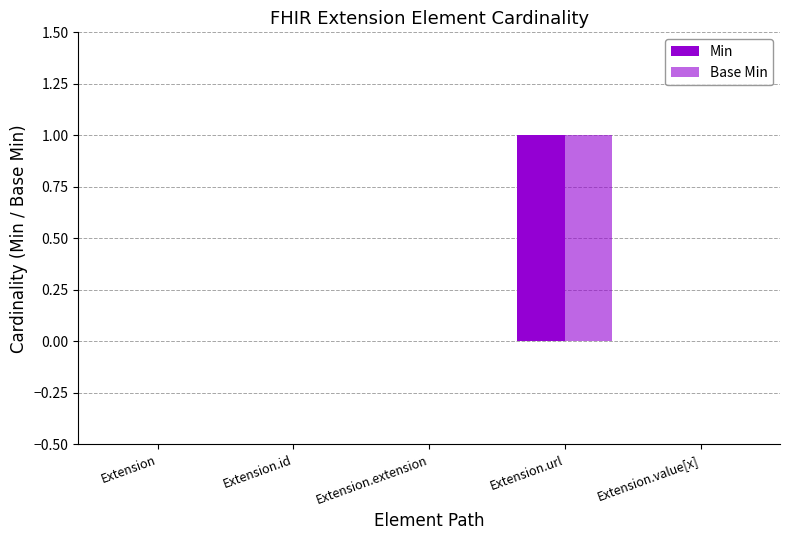

How many data points does each series have?

5